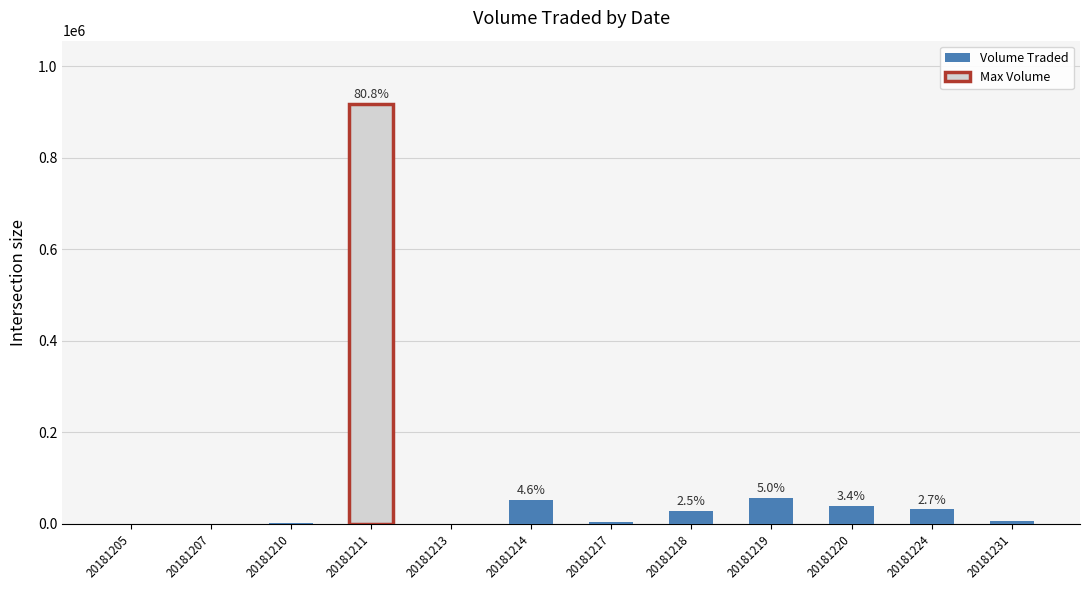

Does the chart contain any negative values?

No